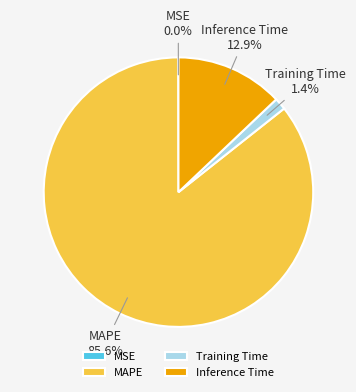

To the nearest percent, what is the difference between the Training Time and MAPE slice percentages?

84%